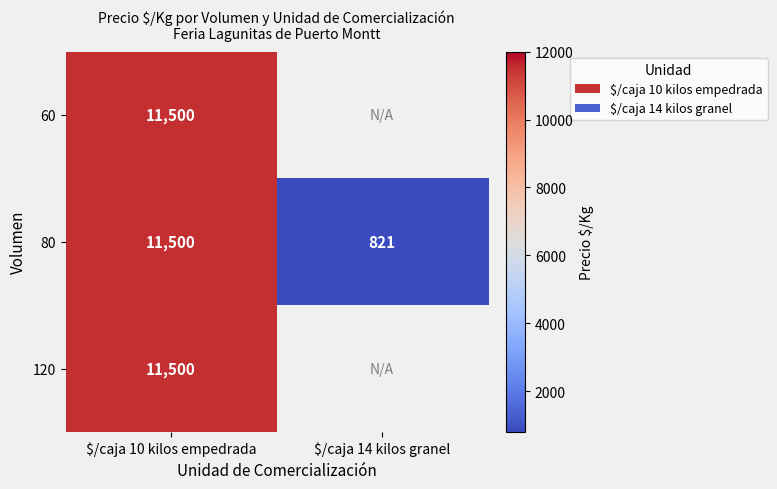

At how many categories does at least one series exceed 8725?

1